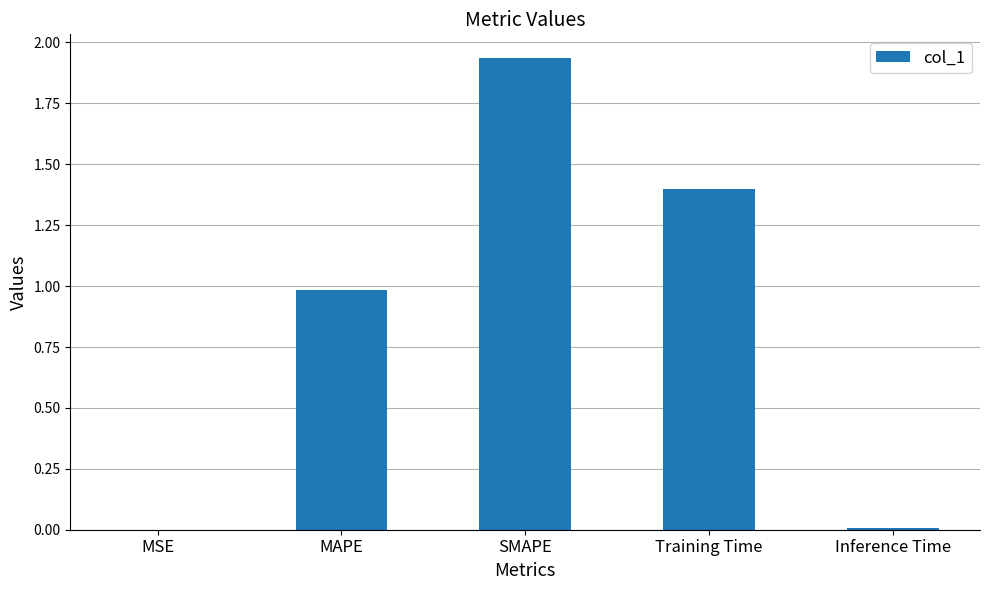

What is the change in value from MSE to SMAPE?

+1.9